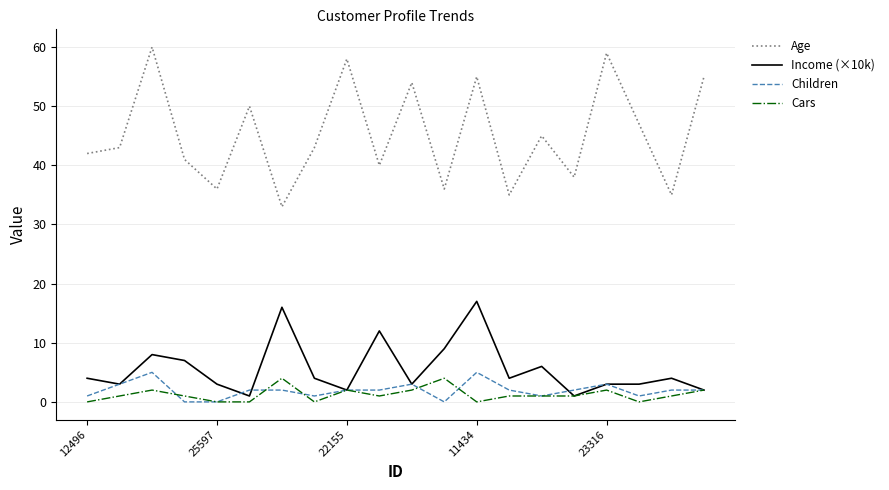

True or false: Cars and Age cross at least once.

False